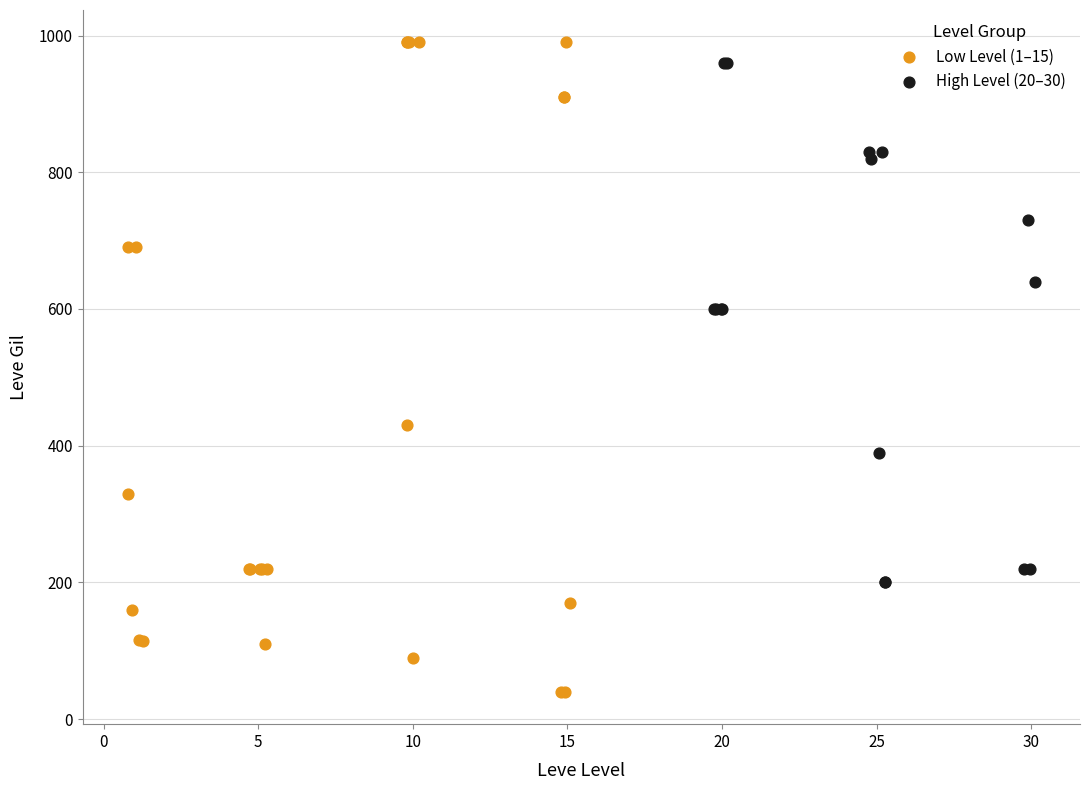

Which series reaches the minimum Y coordinate?

Low Level (1–15)